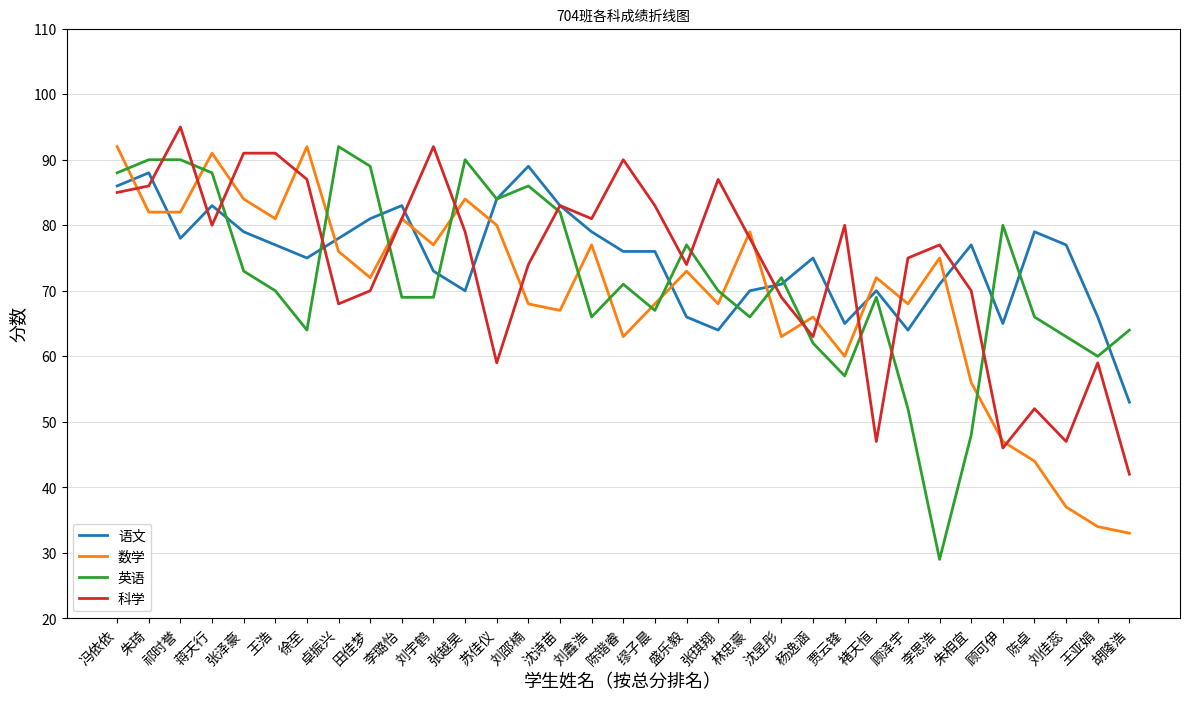

True or false: 语文 and 数学 intersect in this chart.

True